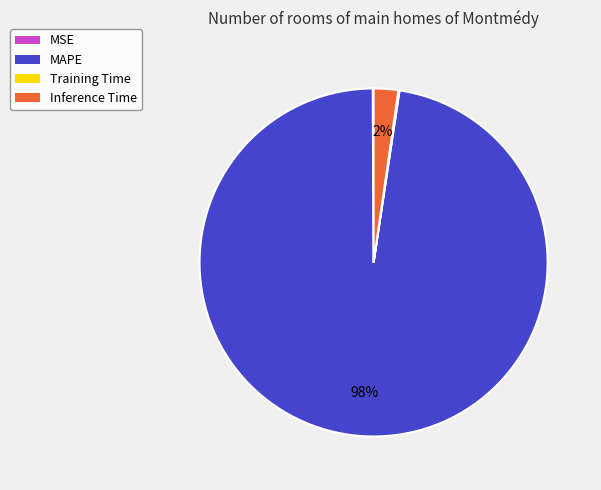

True or false: Inference Time accounts for 12% of the total.

False